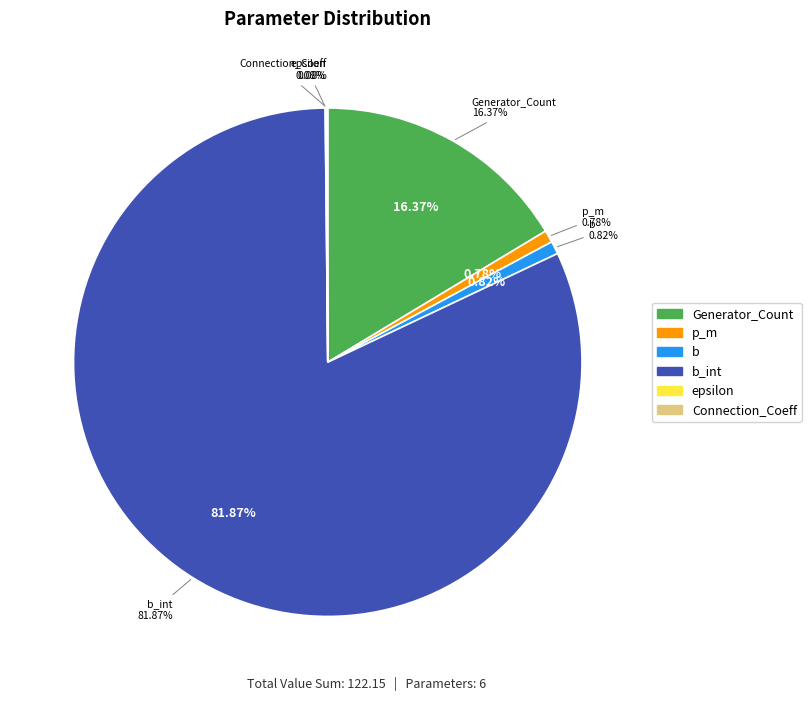

To the nearest percent, what percentage of the pie is b?

1%